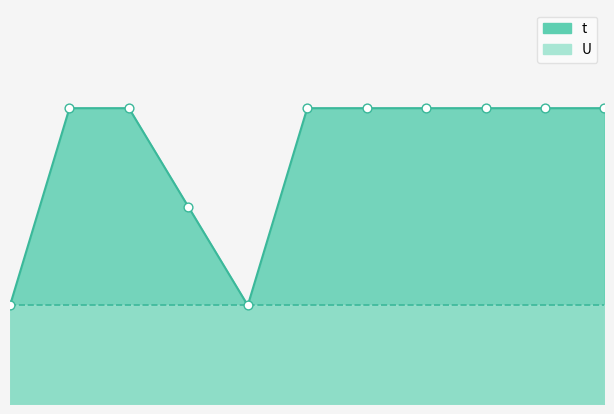

Approximately how many times larger is the value at 1 compared to 3?

0.3